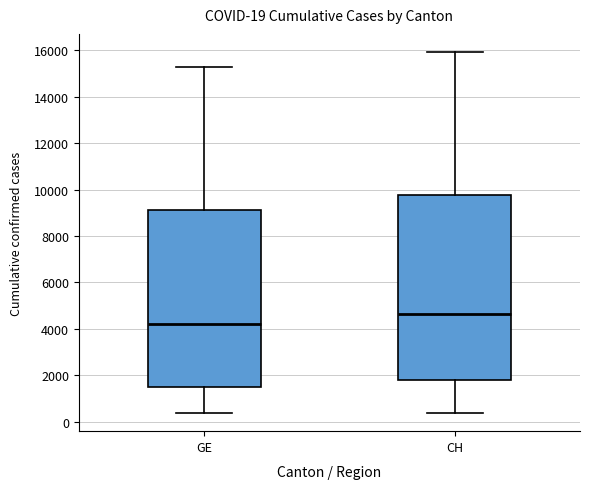

Which box has the lowest median line?

GE